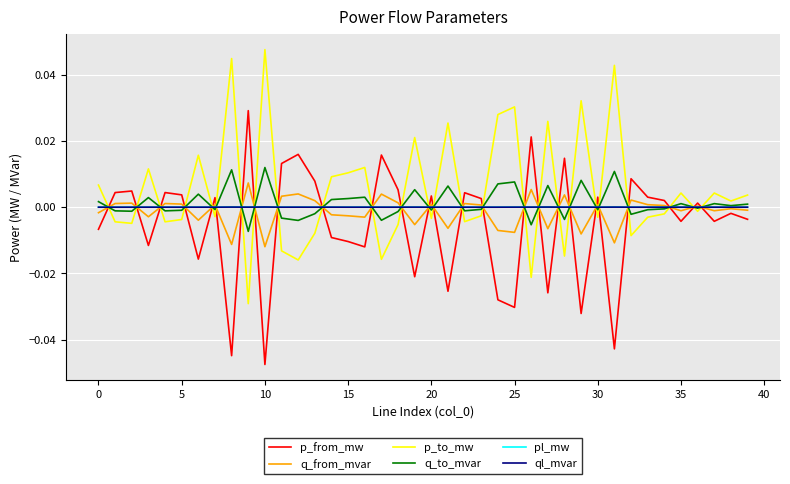

Is the value of pl_mw at 5 greater than the value of p_to_mw at 30?

Yes